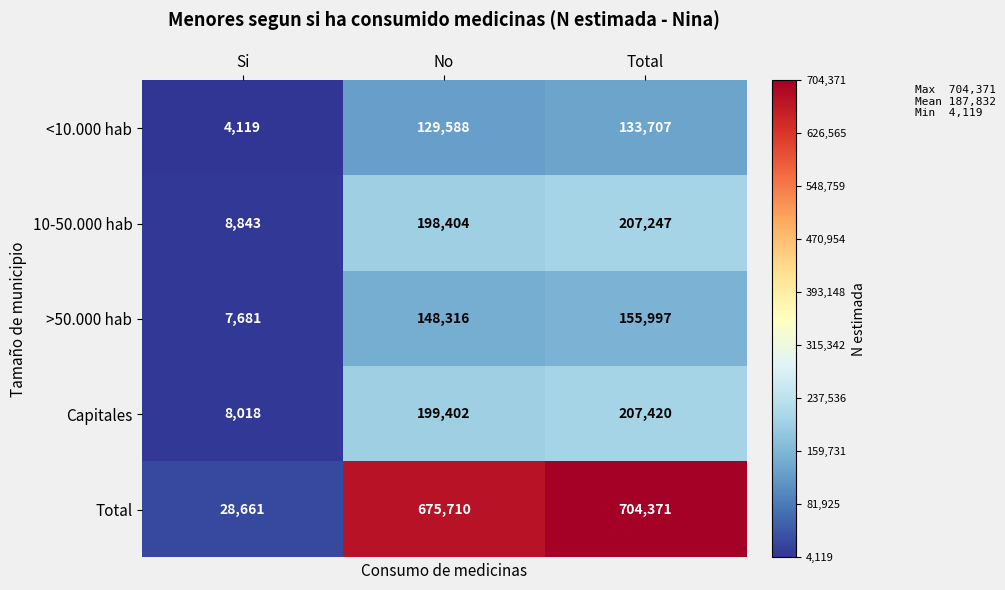

Which category has the lowest value in the 10-50.000 hab series?

Si